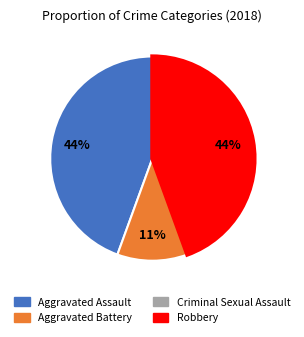

True or false: Robbery accounts for 38% of the total.

False